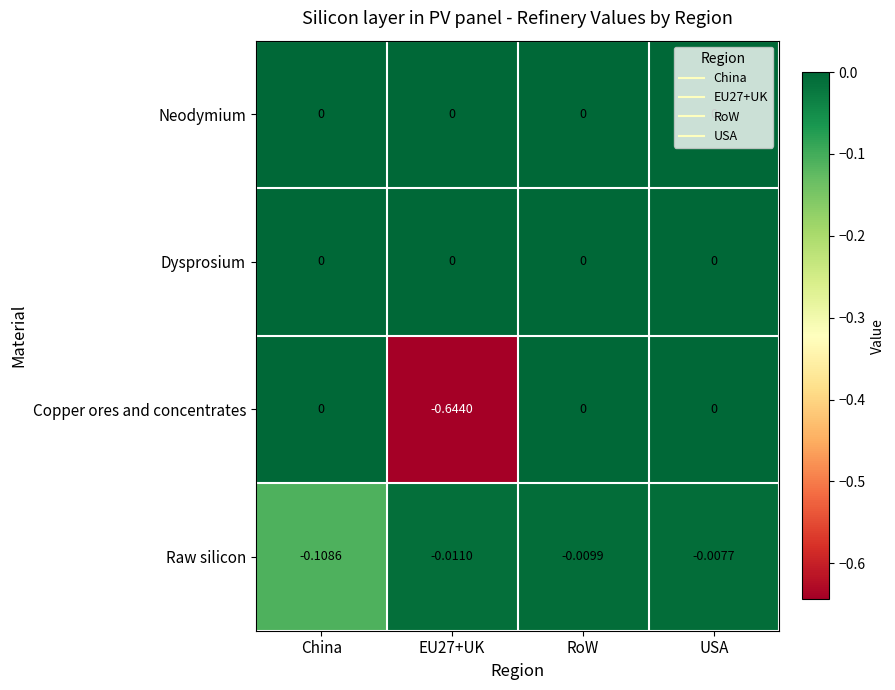

Which series changed the most between RoW and USA?

Raw silicon